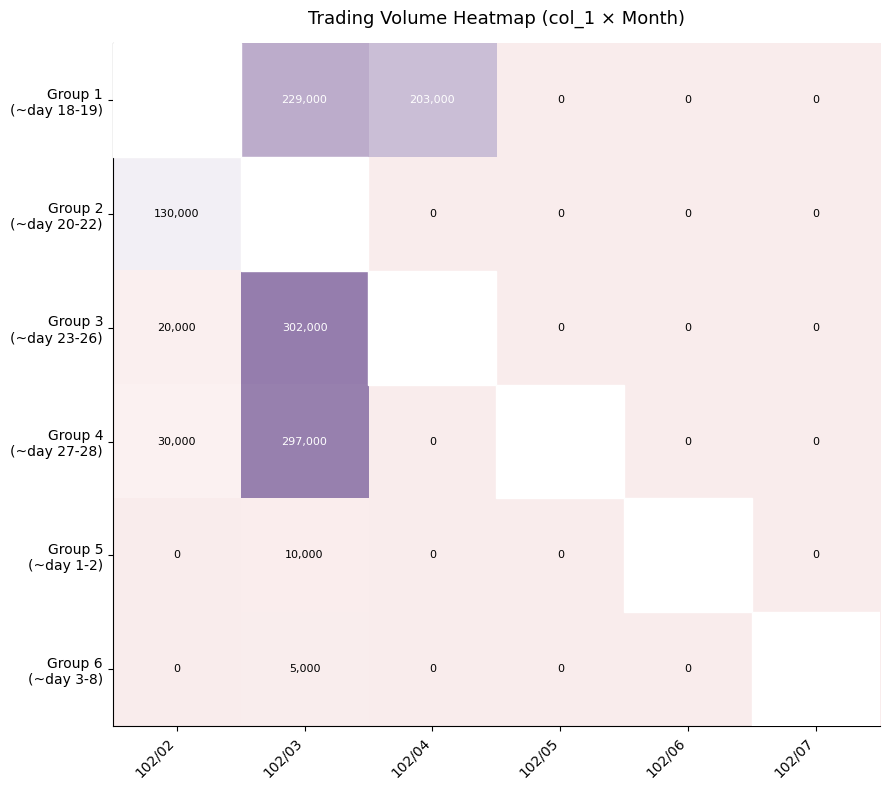

At how many categories does at least one series exceed 71004?

3